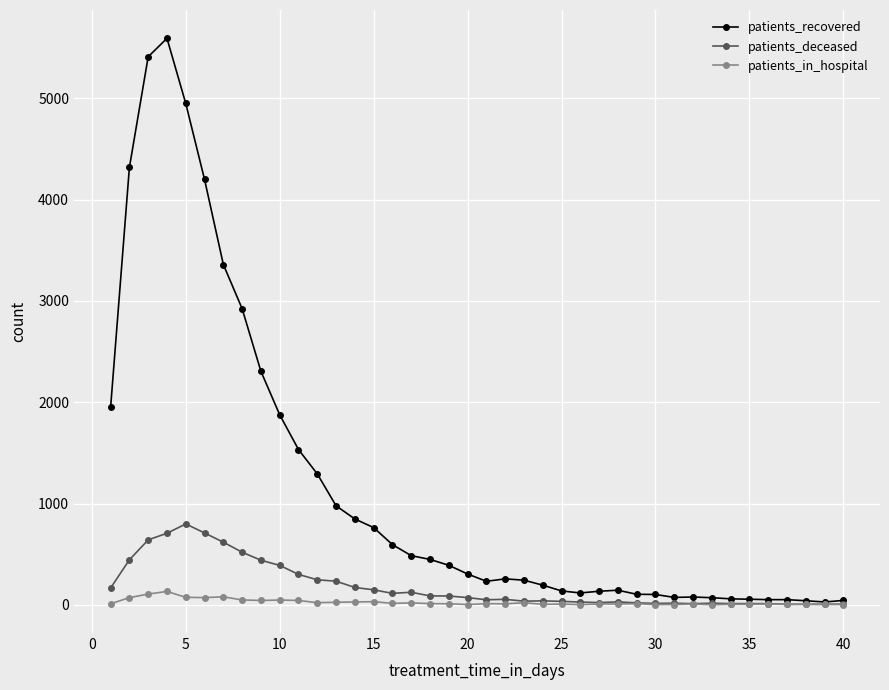

Which series has the largest range (max minus min)?

patients_recovered